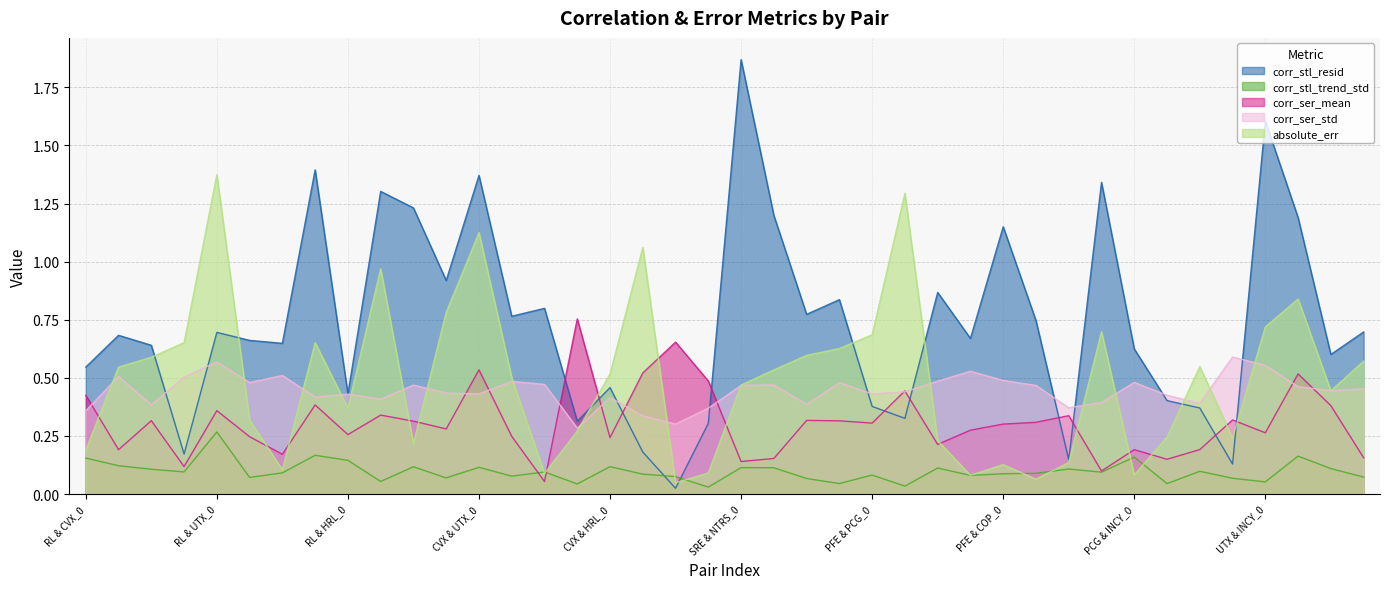

At which category is the sum across all series the highest?

CVX & UTX_0